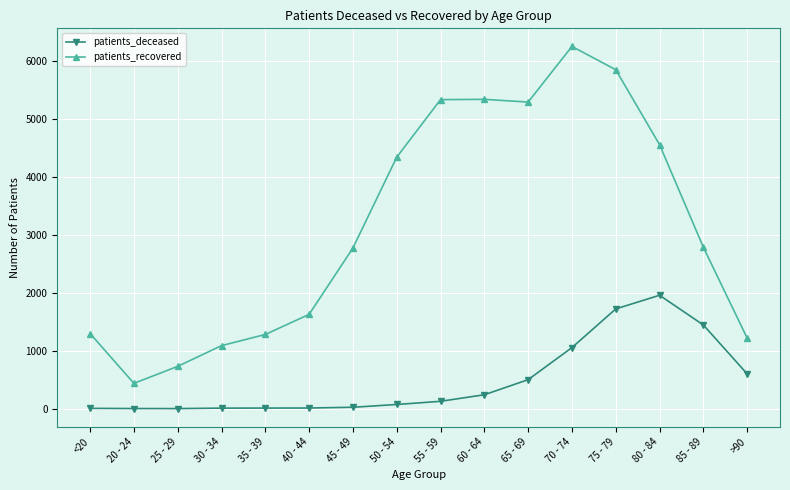

What are all the series names shown in the legend?

patients_deceased, patients_recovered